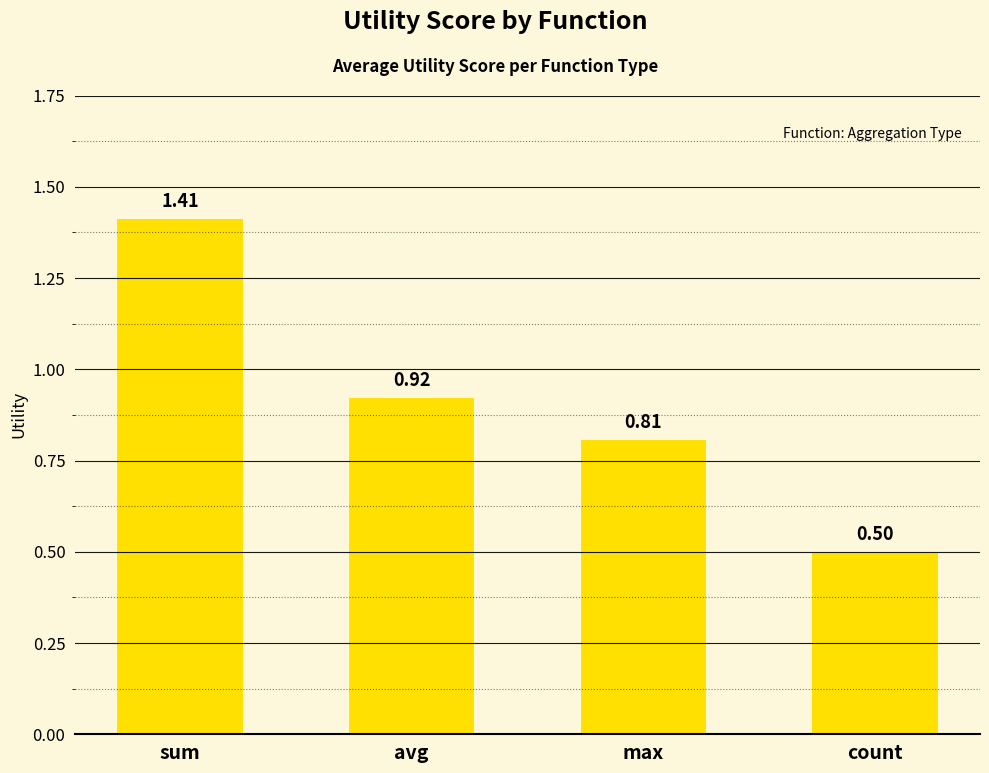

Does the chart contain stacked bars?

No